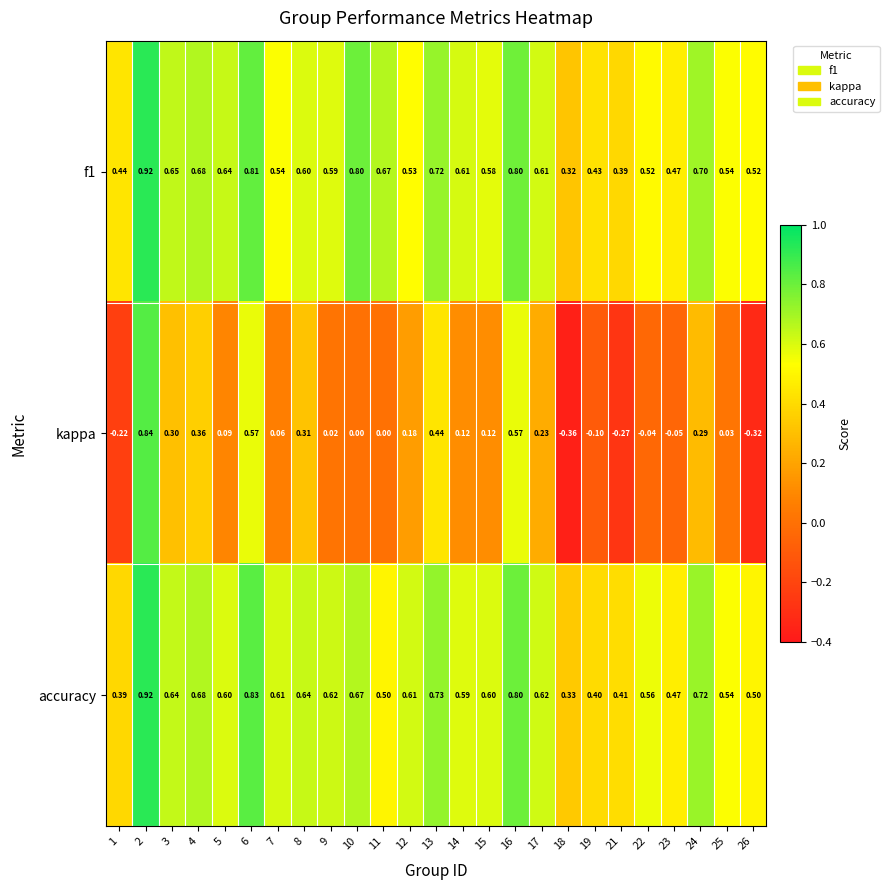

Which series has the widest spread of values?

kappa